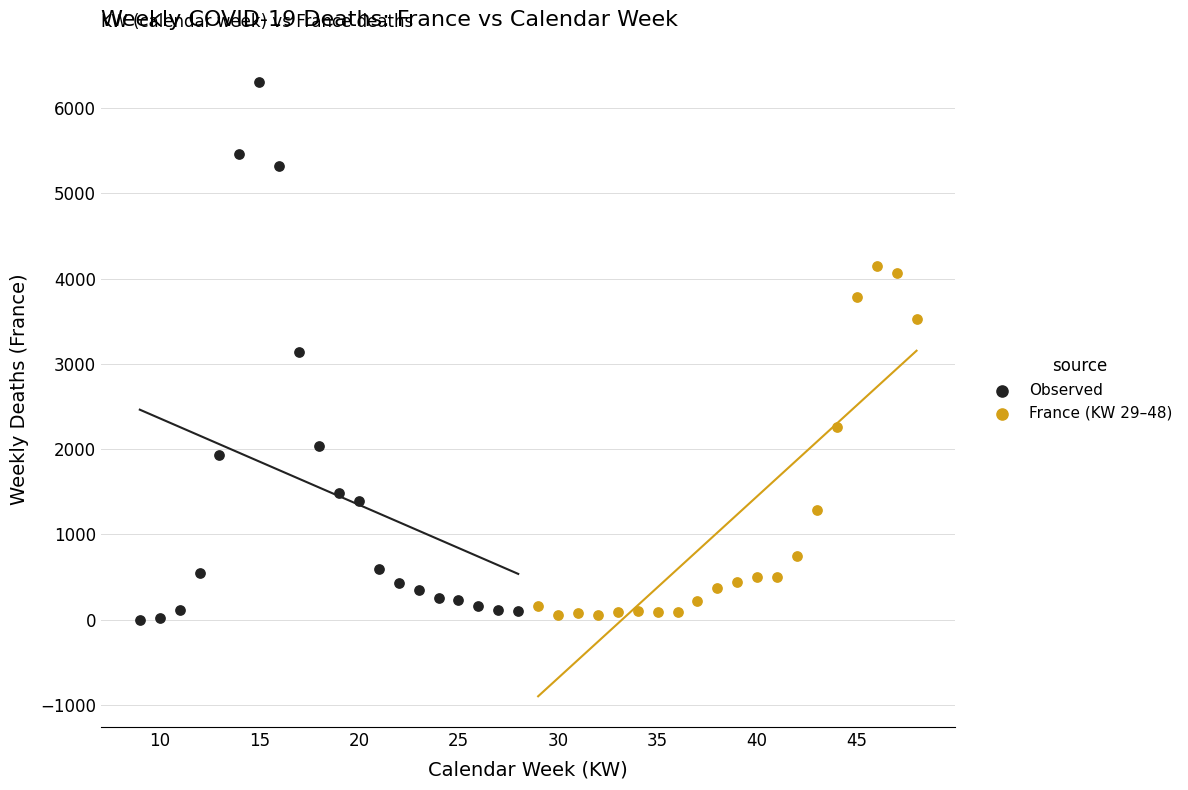

Which series has the largest Y range (max minus min)?

Observed